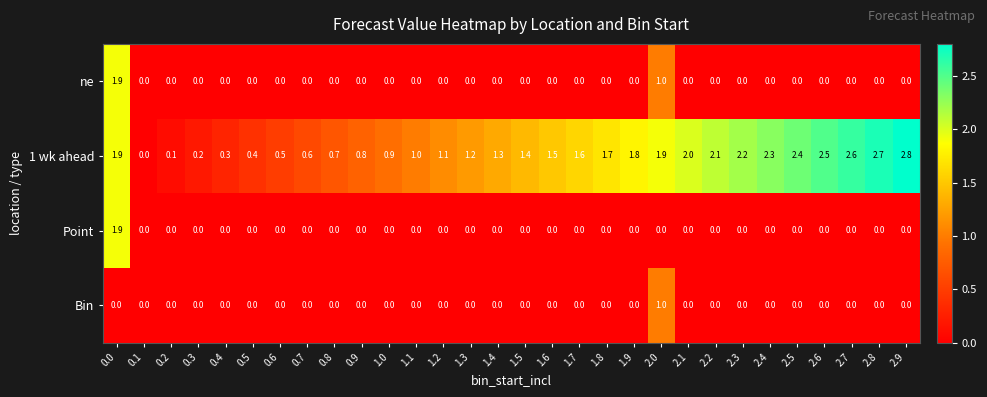

What is the difference between the highest and lowest values at 2.7?

2.6